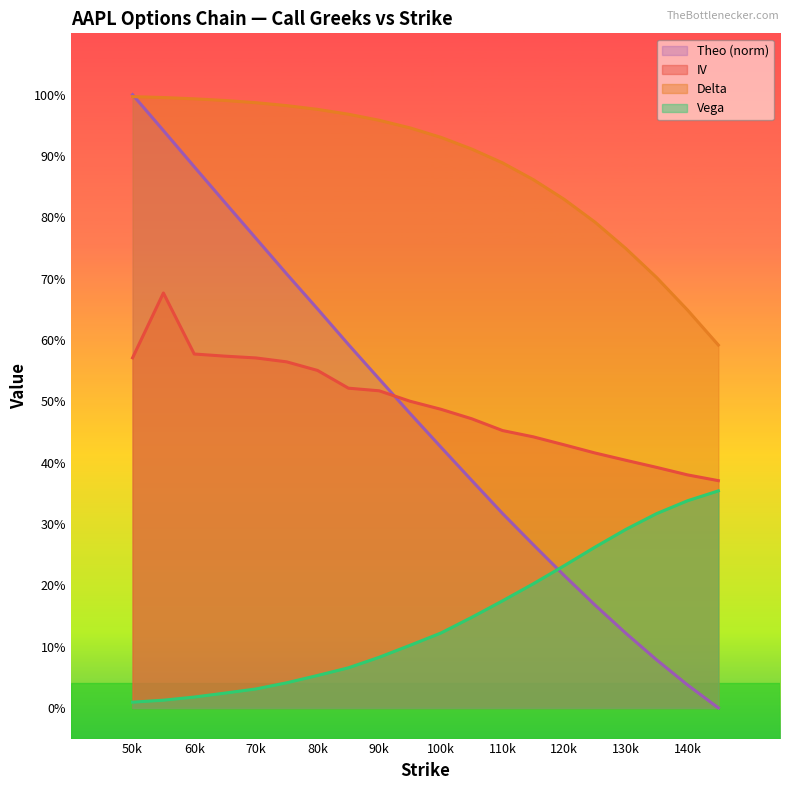

What are all the series names shown in the legend?

Theo (norm), IV, Delta, Vega